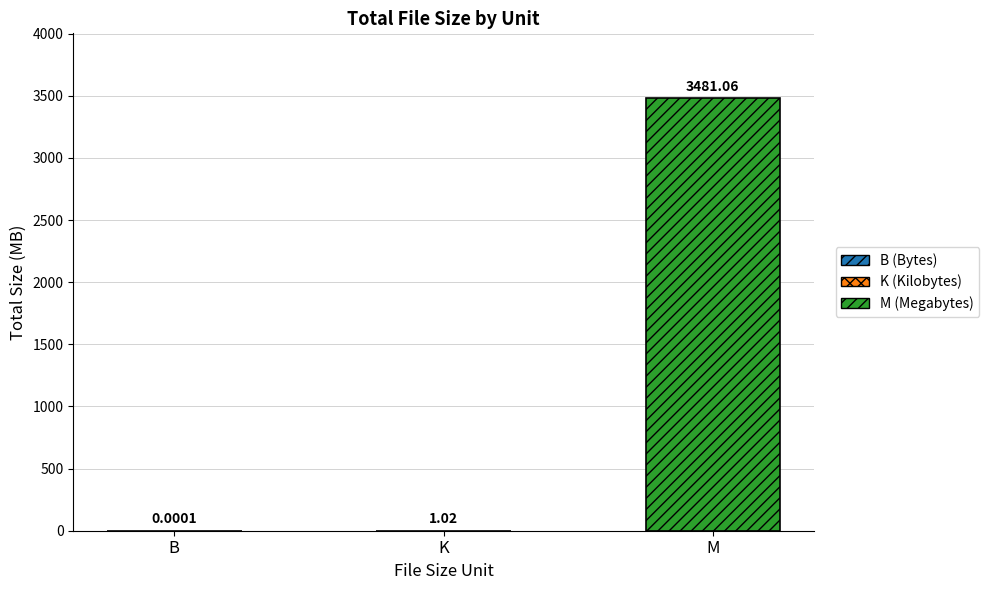

How many data points are above 1?

2